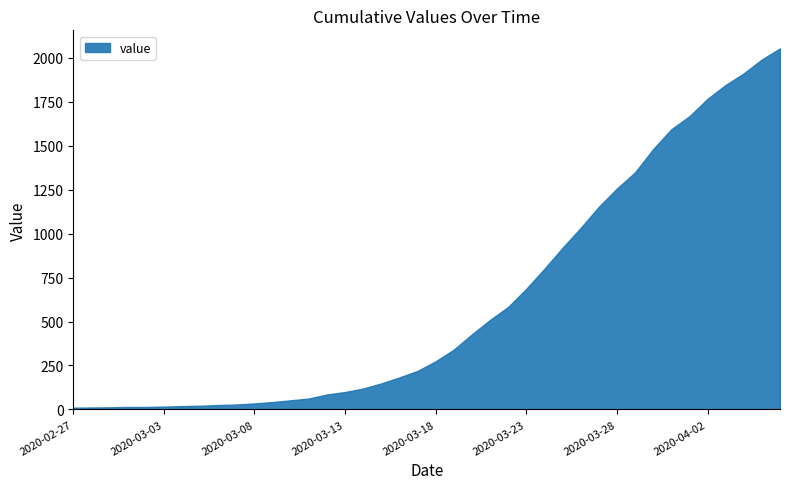

True or false: the data shows 62 at 2020-03-11.

True